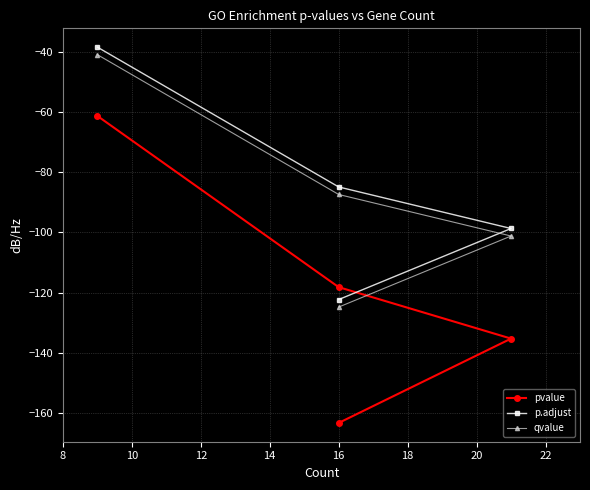

Is it true that qvalue equals -25.9 at 16?

False